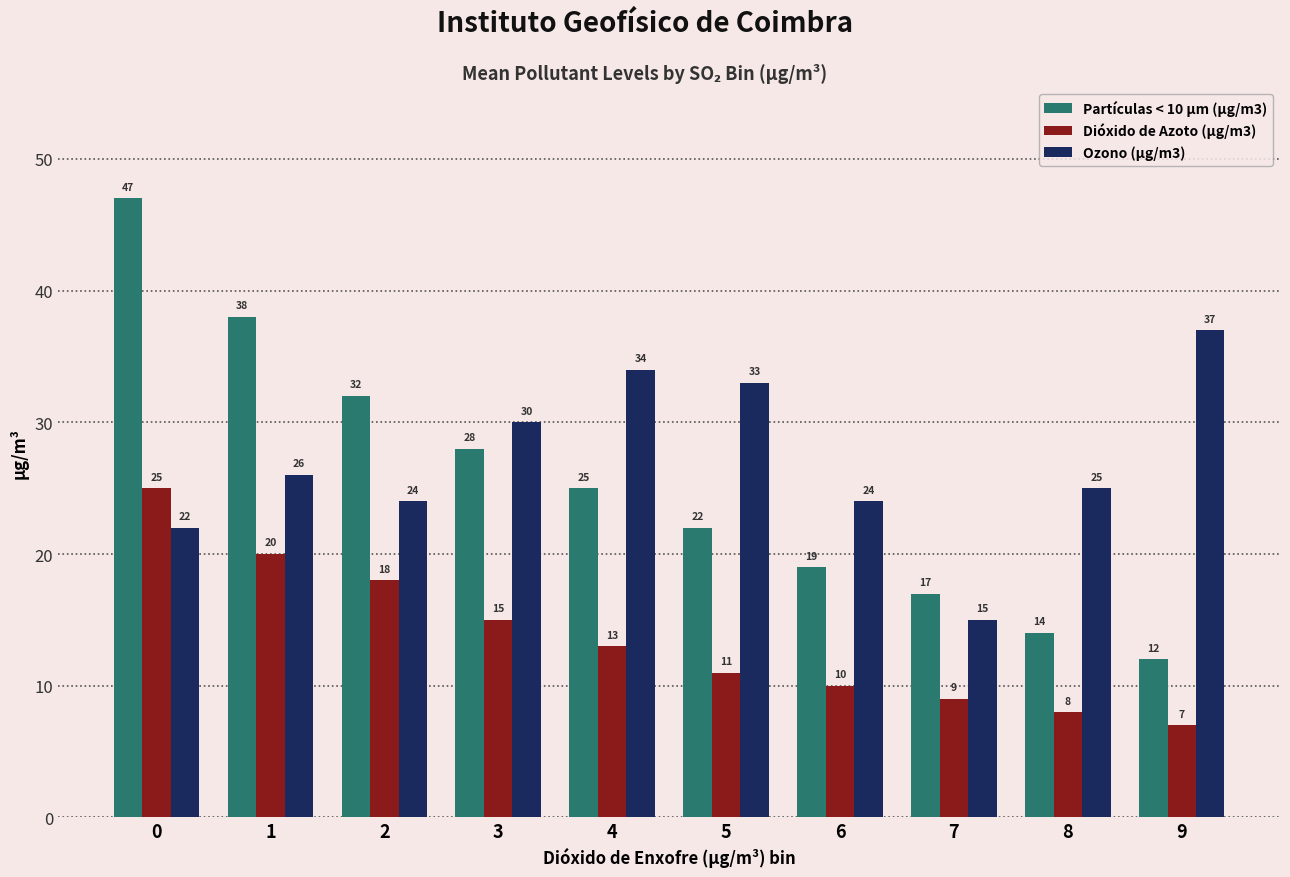

Rank the series by their maximum value, from lowest to highest.

Dióxido de Azoto (µg/m3), Ozono (µg/m3), Partículas < 10 µm (µg/m3)